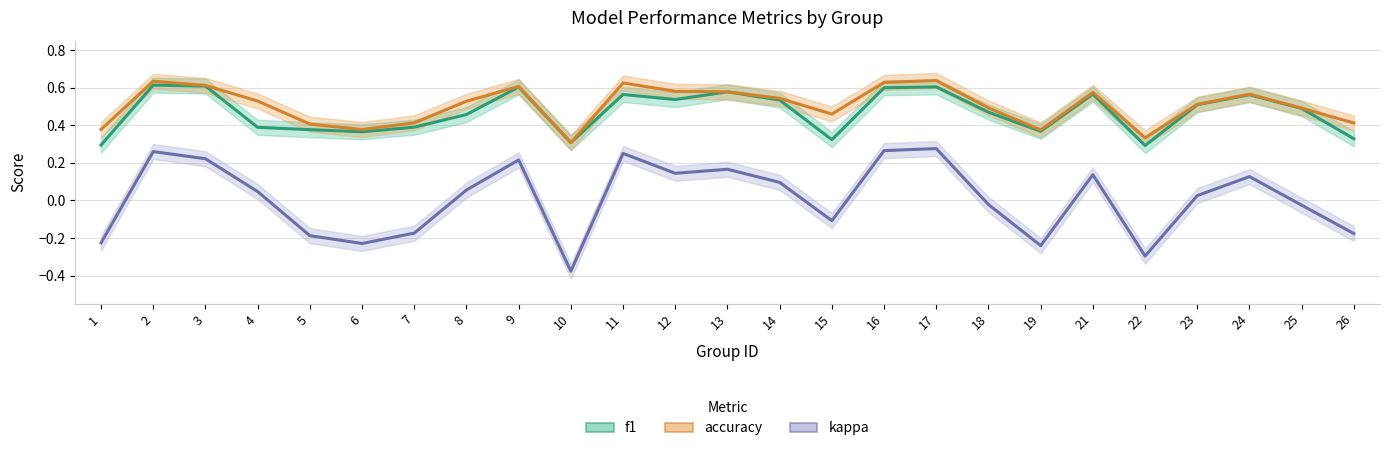

Rank the series by their maximum value, from highest to lowest.

accuracy, f1, kappa